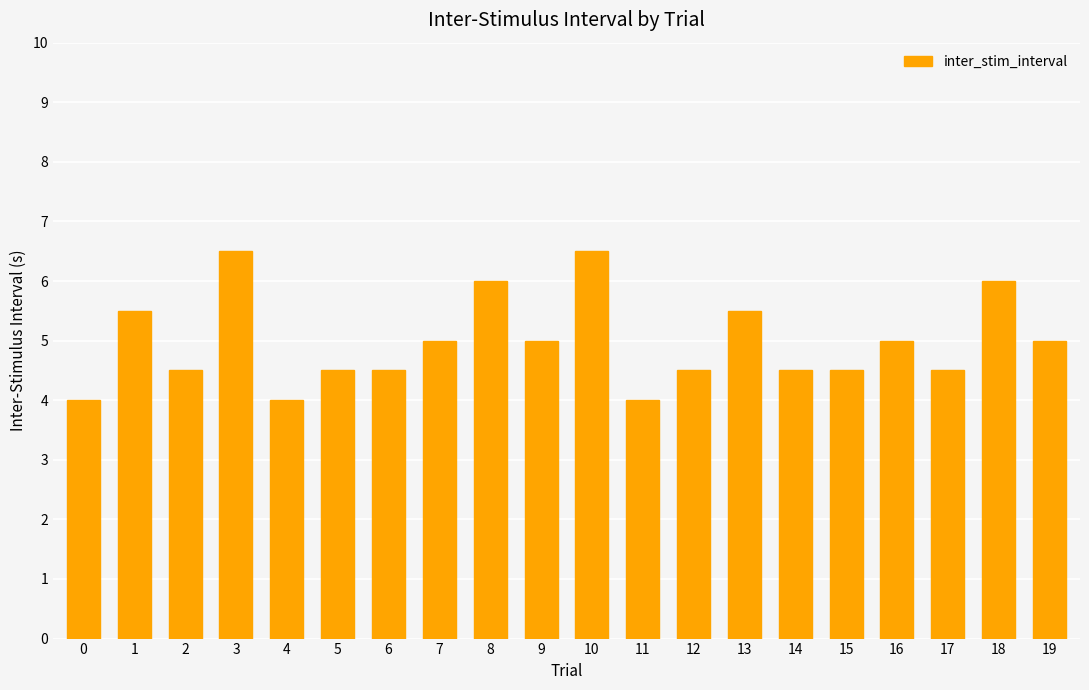

Is it true that the value at 7 is 7.1?

False